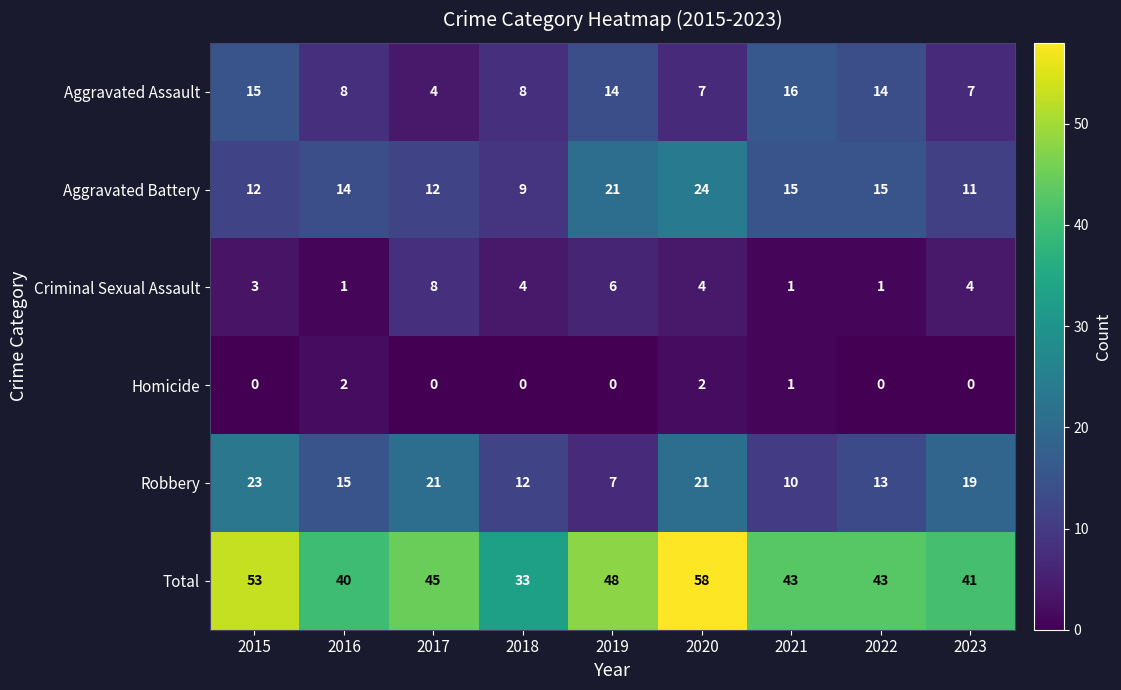

What is the difference between the highest and lowest values at 2019?

48